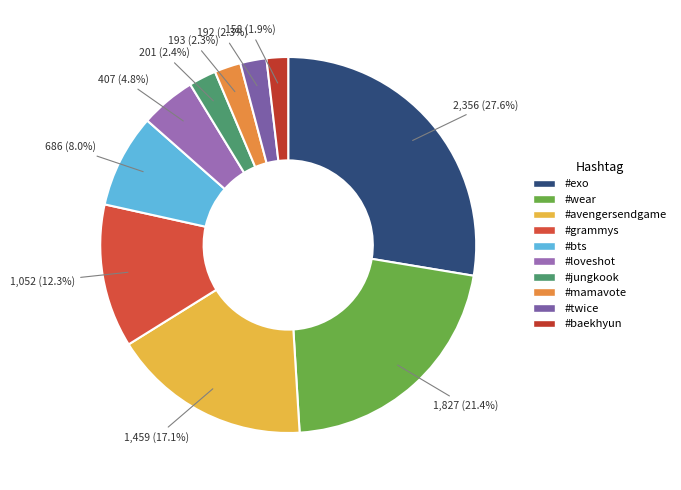

To the nearest percent, what is the difference between the #avengersendgame and #bts slice percentages?

9%